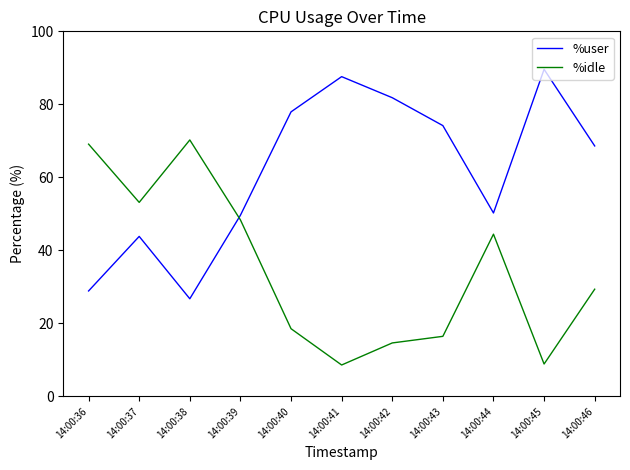

True or false: %idle has more than 2 interior local peaks.

False